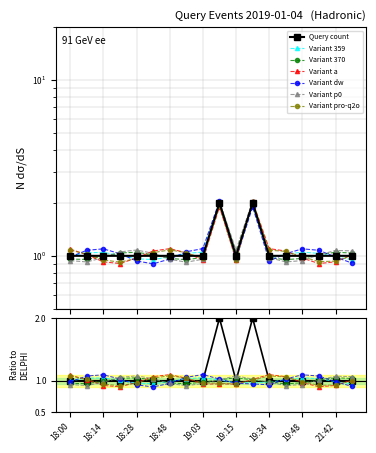

Reading left to right, transcribe all the data shown in this chart.

18:00=1	18:07=1	18:14=1	18:21=1	18:28=1	18:41=1	18:48=1	18:55=1	19:03=1	19:09=2	19:15=1	19:17=2	19:34=1	19:41=1	19:48=1	21:38=1	21:42=1	21:46=1